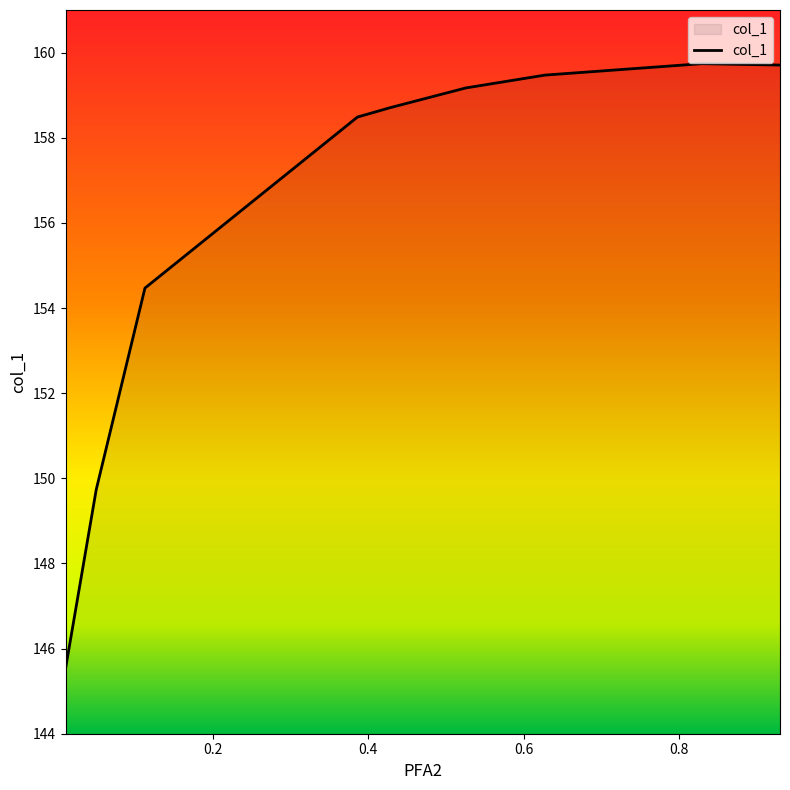

Between 0.1125 and 0.7291, which is larger?

0.7291